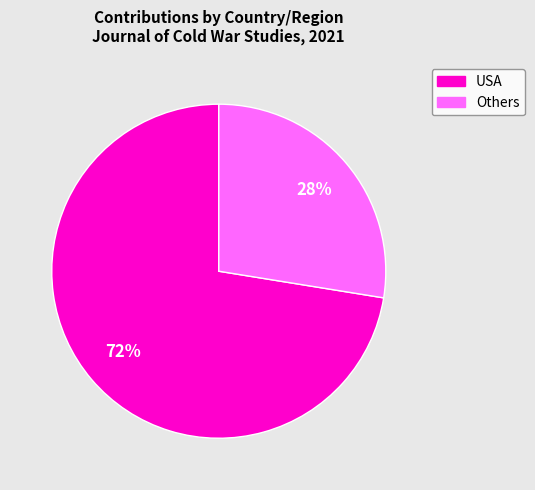

To the nearest percent, what is the average slice percentage?

50%